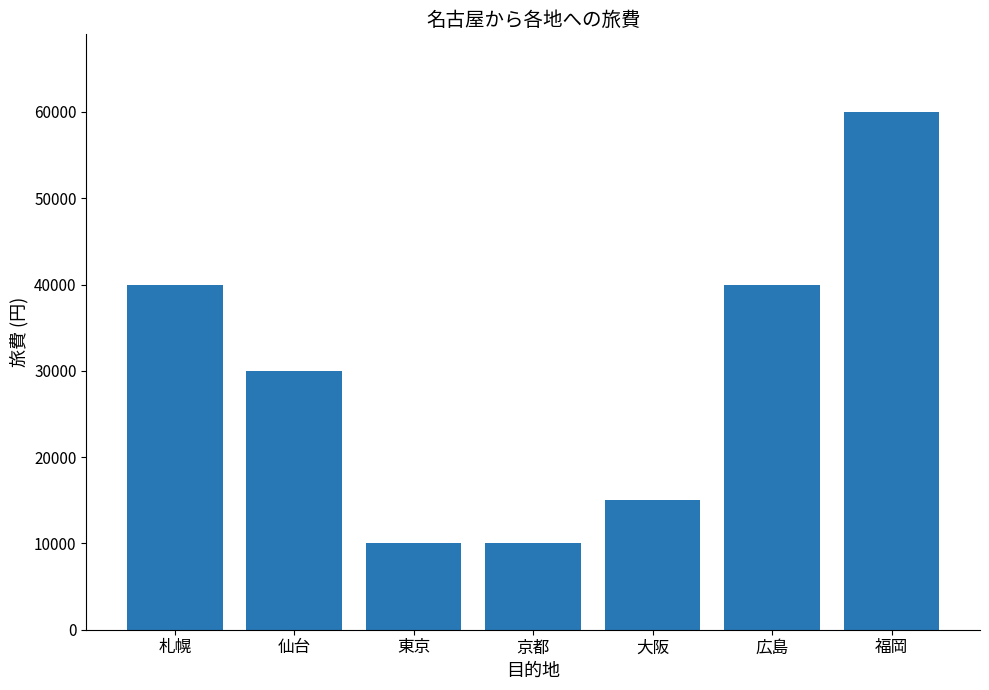

Which has a higher value, 福岡 or 広島?

福岡